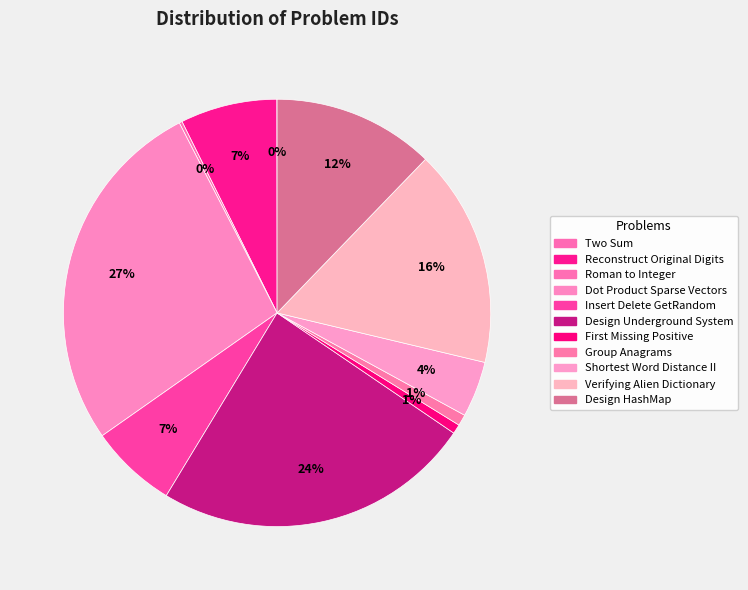

Combined, what portion of the pie is Insert Delete GetRandom and Dot Product Sparse Vectors?

33.8%